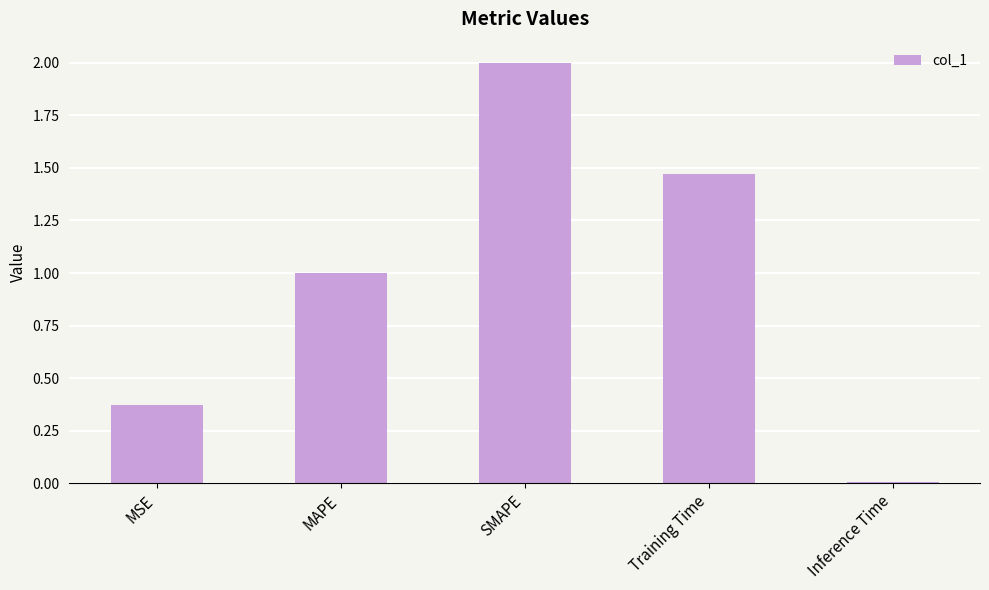

What position from the left is Inference Time?

5